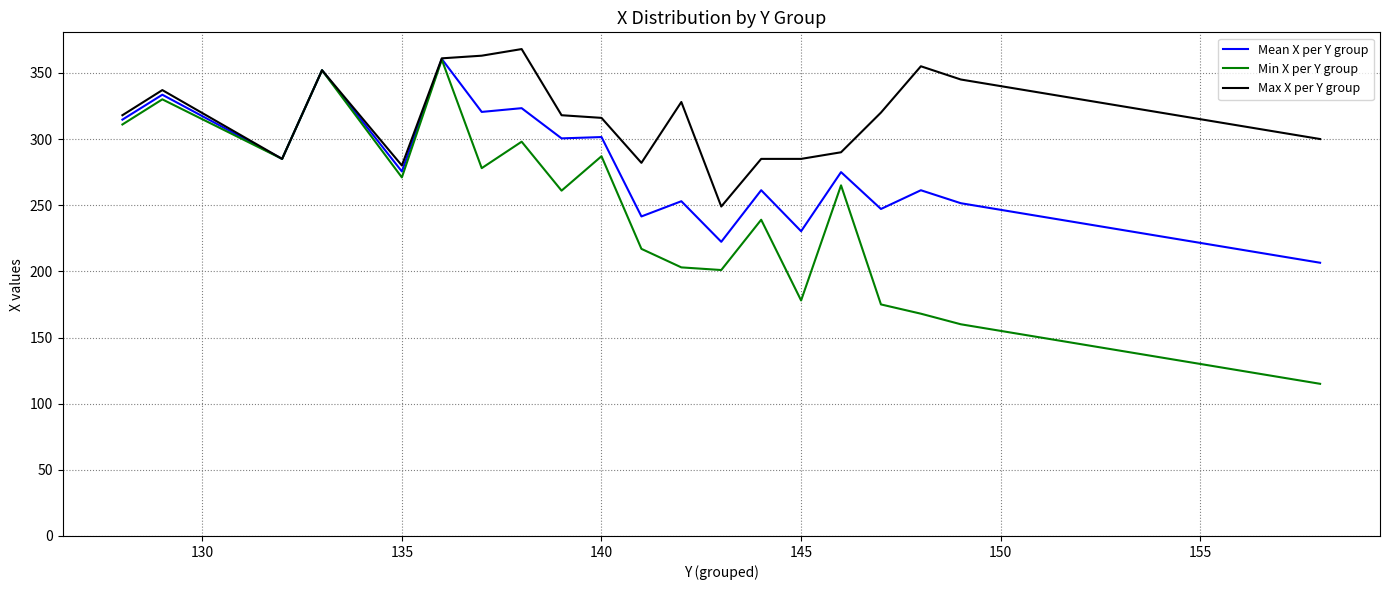

Which series has the largest range (max minus min)?

Min X per Y group